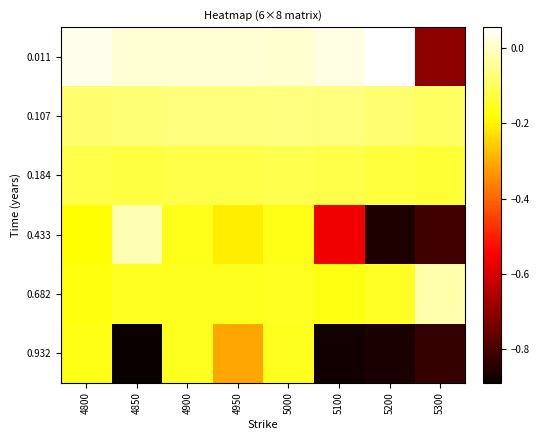

Count the number of categories in the chart.

8